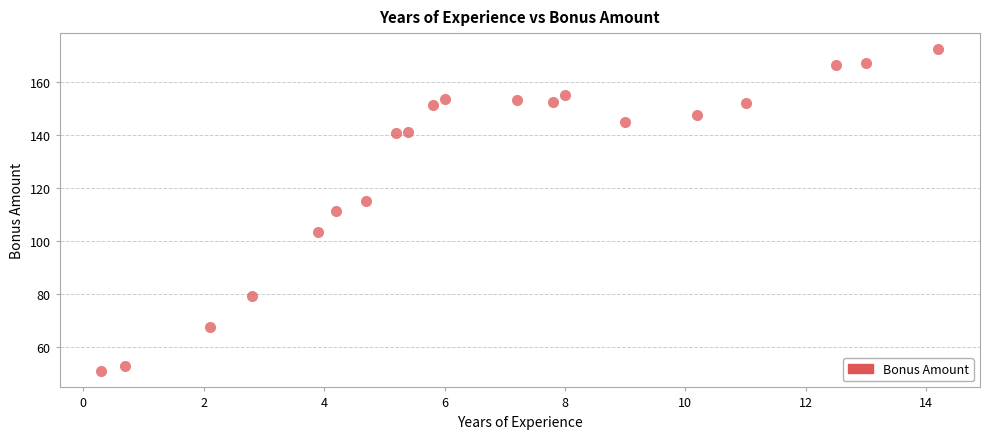

What is the range of X values (max minus min)?

13.9